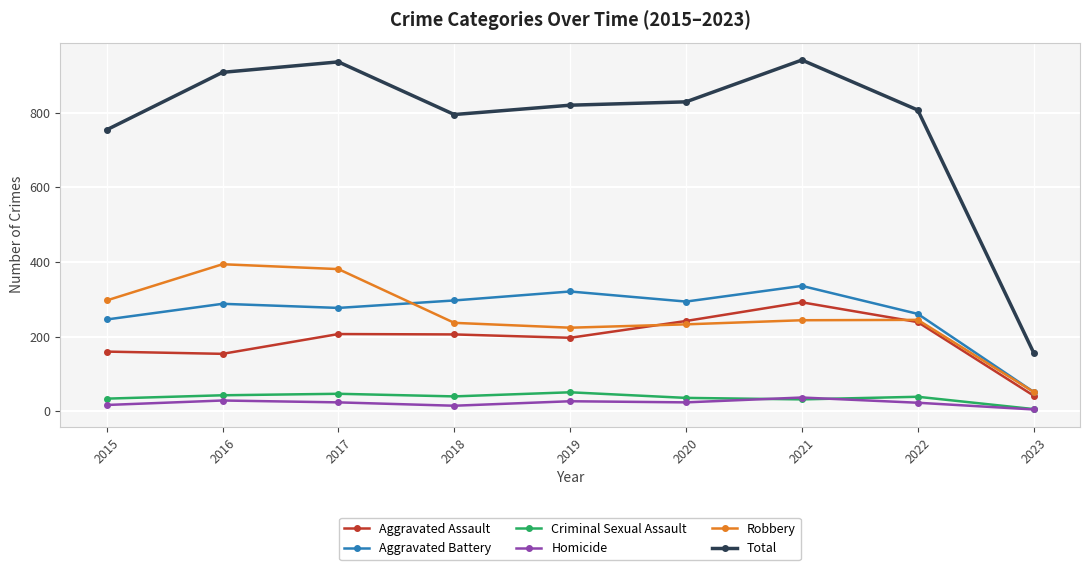

True or false: Total has a value of 936 at 2017.

True